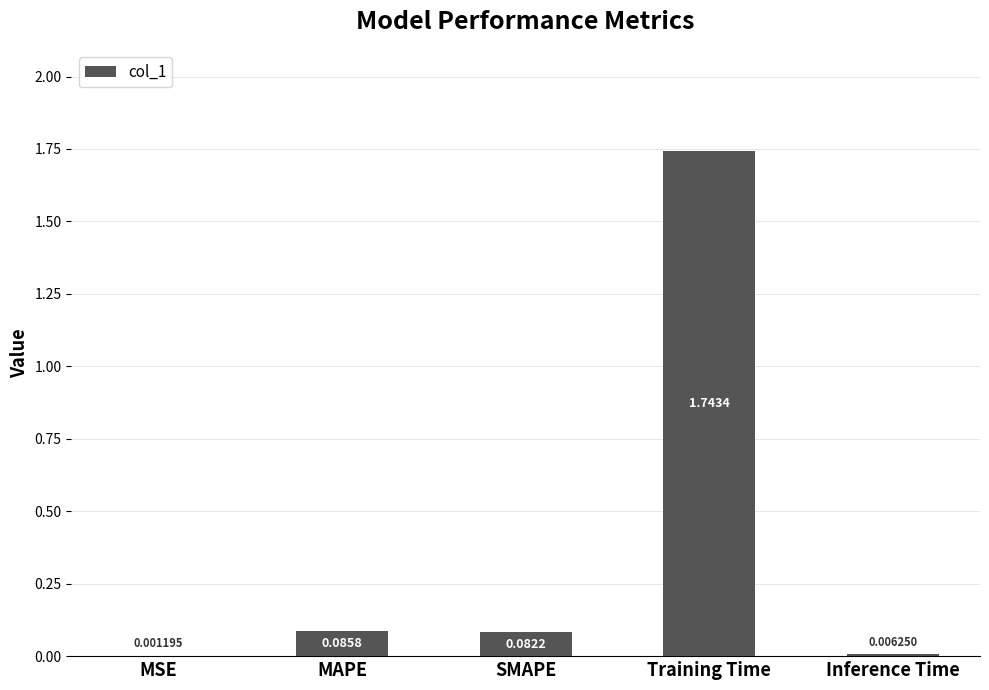

Are the bars horizontal?

No